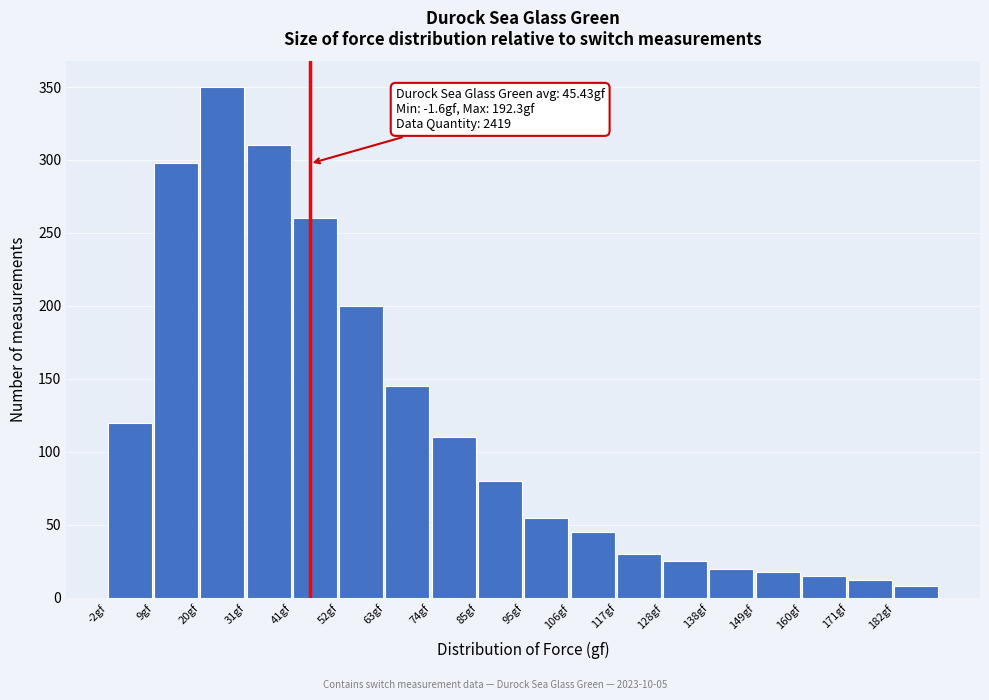

Reading right to left, transcribe all the data shown in this chart.

8	12	15	18	20	25	30	45	55	80	110	145	200	260	310	350	298	120